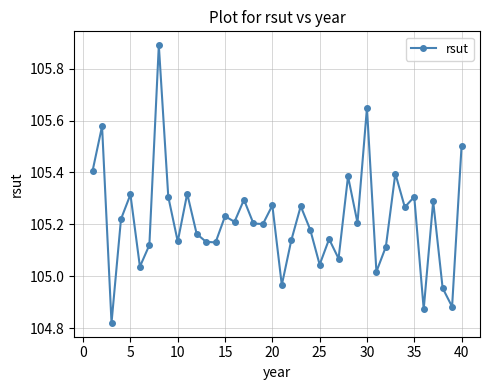

What is the difference between the second highest and second lowest values?

0.8